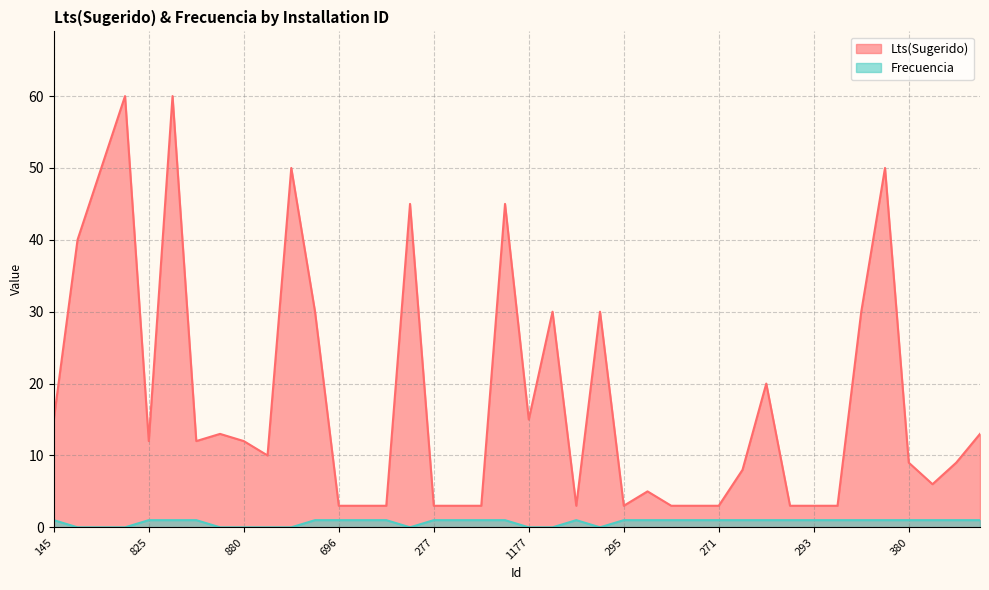

Which category has the lowest value across all series?

175